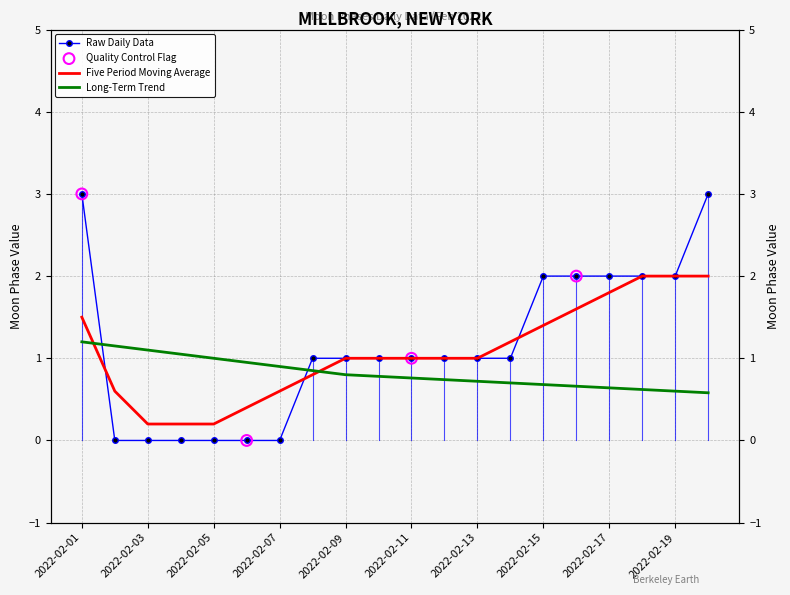

Between 2022-02-10 and 2022-02-03, which is larger?

2022-02-10